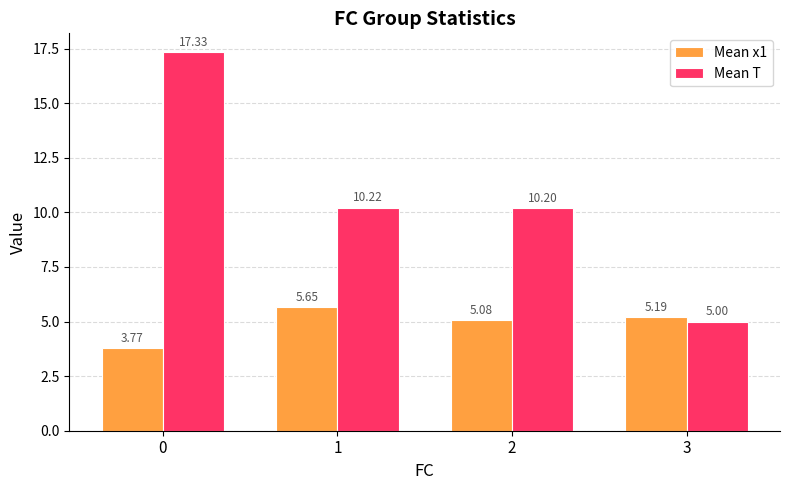

Where does the Mean x1 series first go above 5?

1